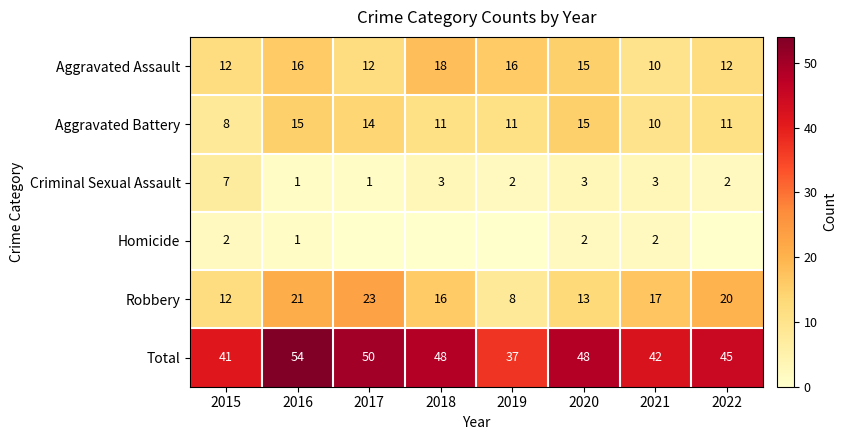

What is the highest value of the Aggravated Assault series?

18